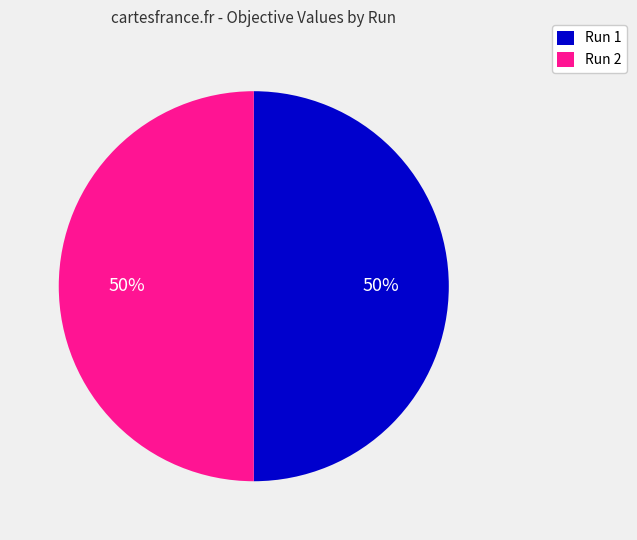

Is the sum of Run 1 and Run 2 greater than half?

Yes